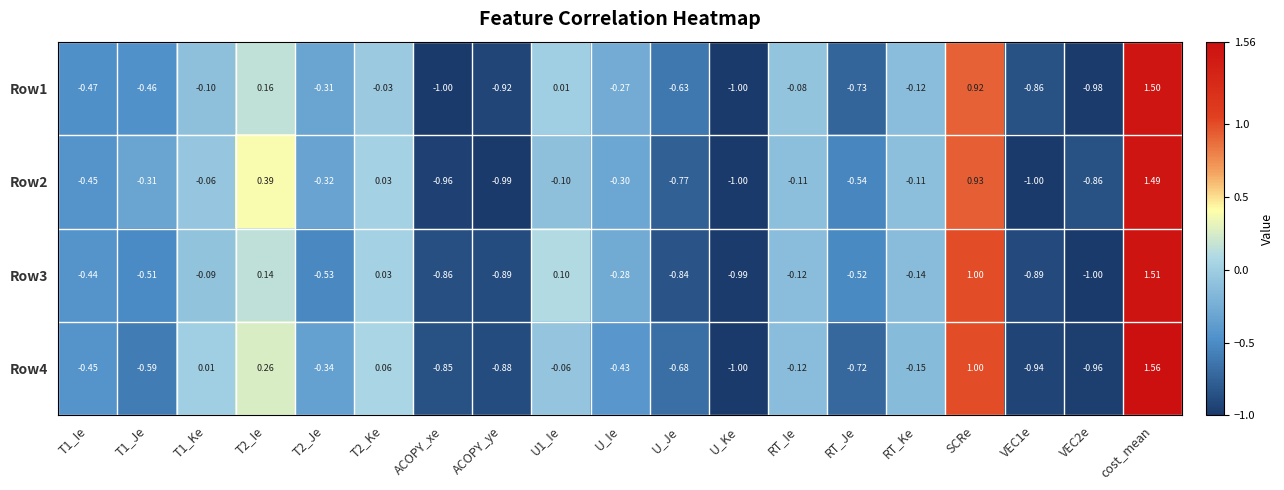

At which label does Row4 reach its minimum?

U_Ke